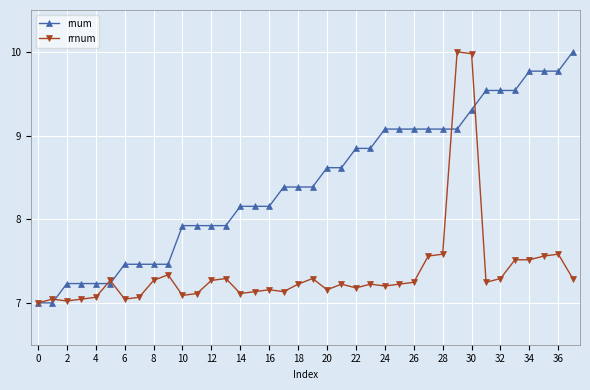

What is the highest value of the rnum series?

10.0